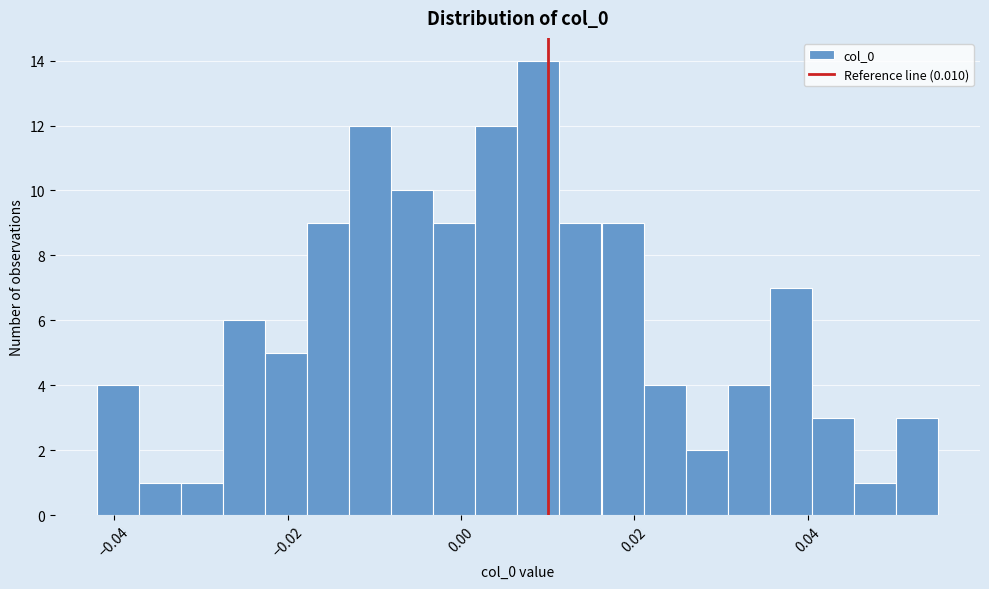

Read against the x-axis, roughly where is the centre of the tallest bar?

0.008